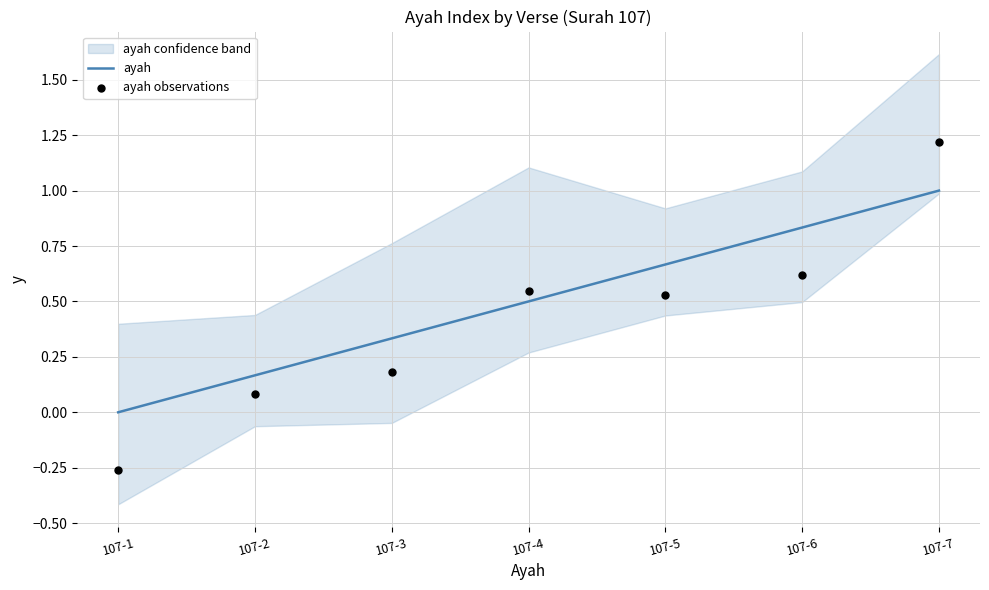

At which category is the sum across all series the highest?

107-7